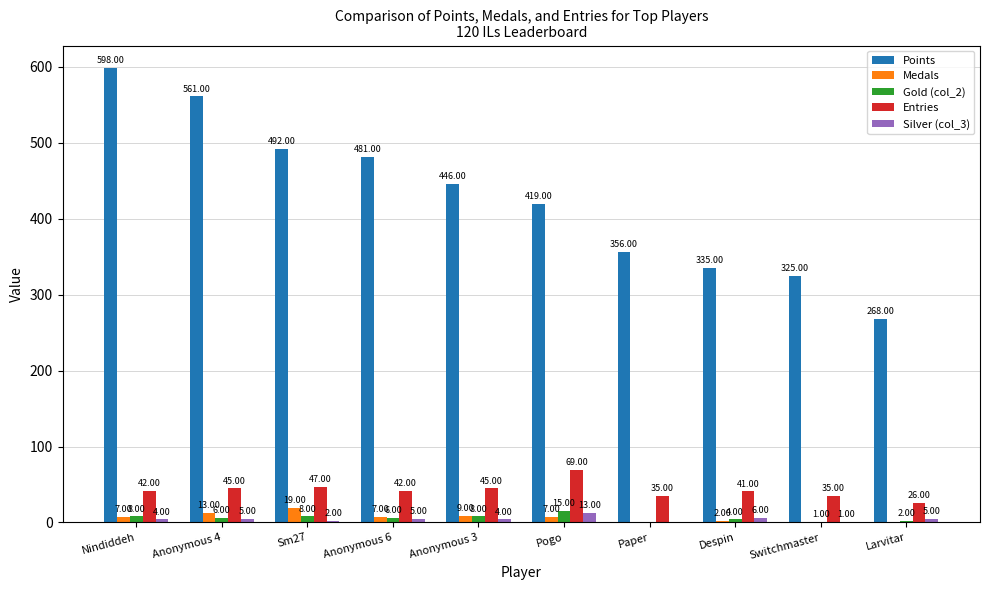

Which category has the highest value in the Gold (col_2) series?

Pogo